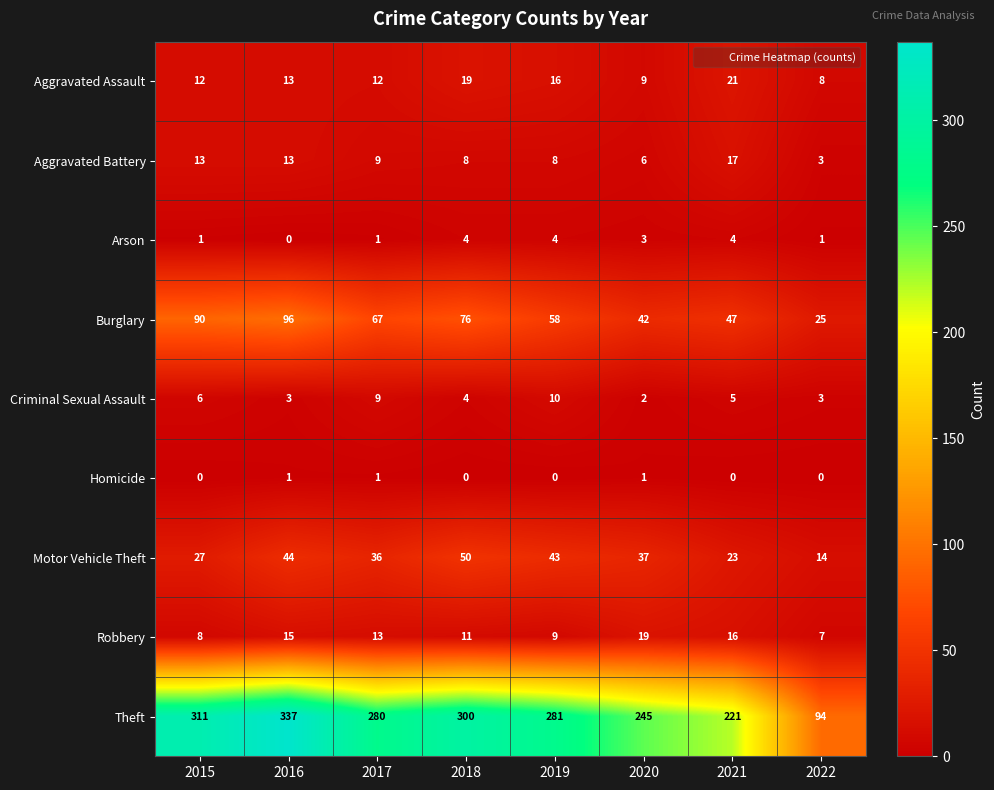

How many data points in Burglary are less than 67?

4